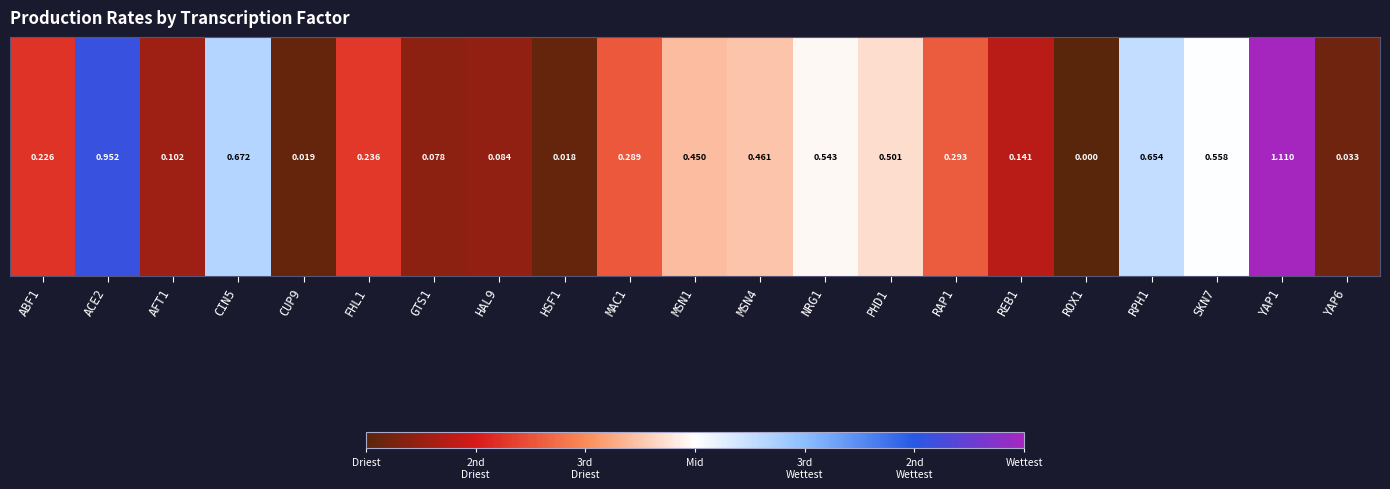

What is the difference between the maximum and minimum values?

1.1